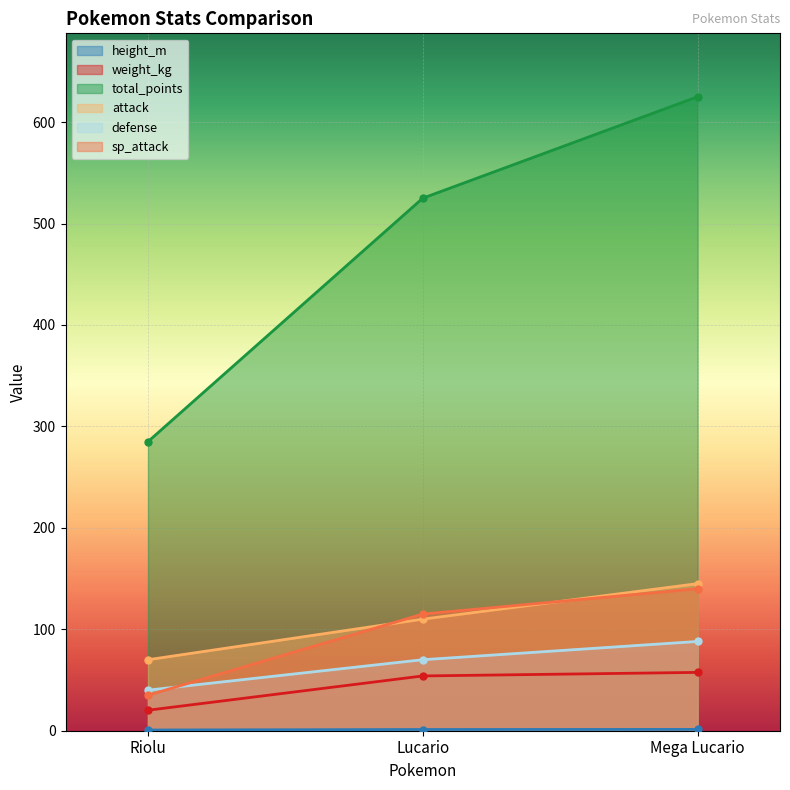

At which label does height_m first exceed 1?

Lucario